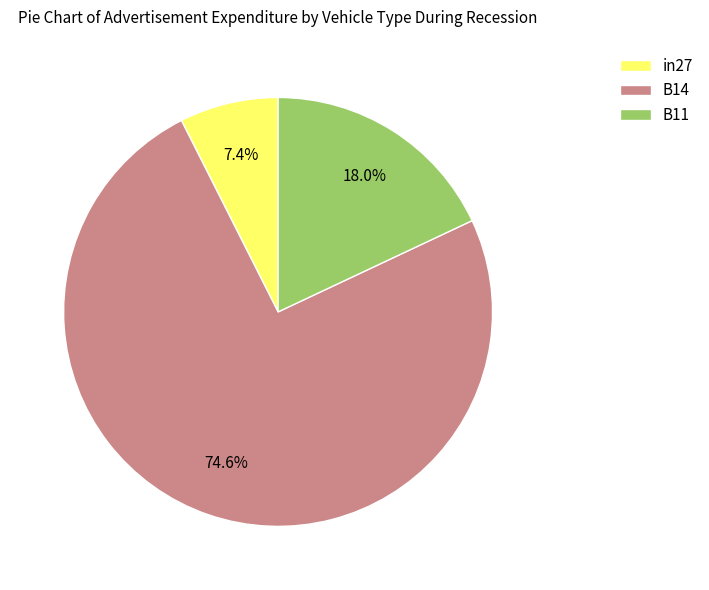

To the nearest percent, what portion does B11 represent?

18%